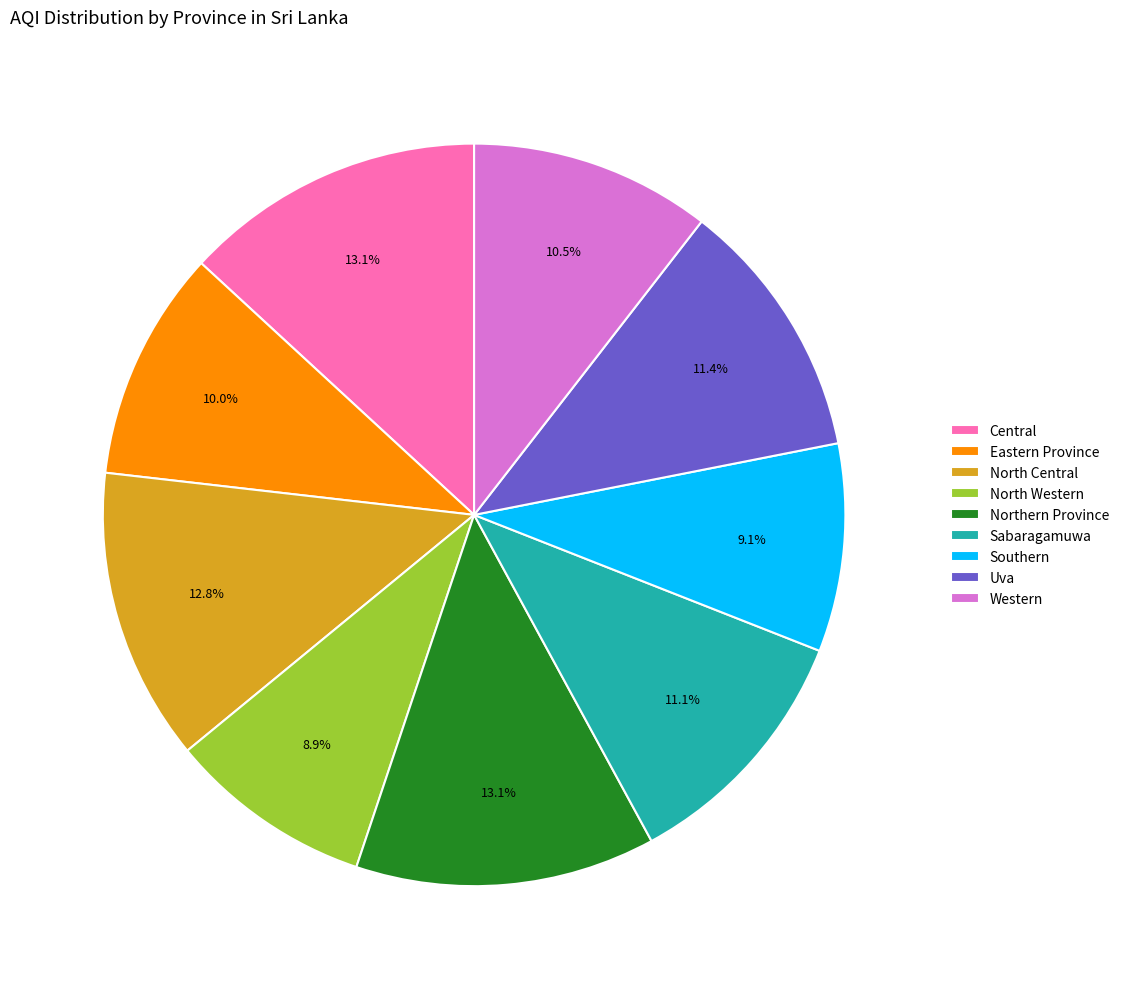

What is the ratio of the value at Central to the value at North Western?

1.5